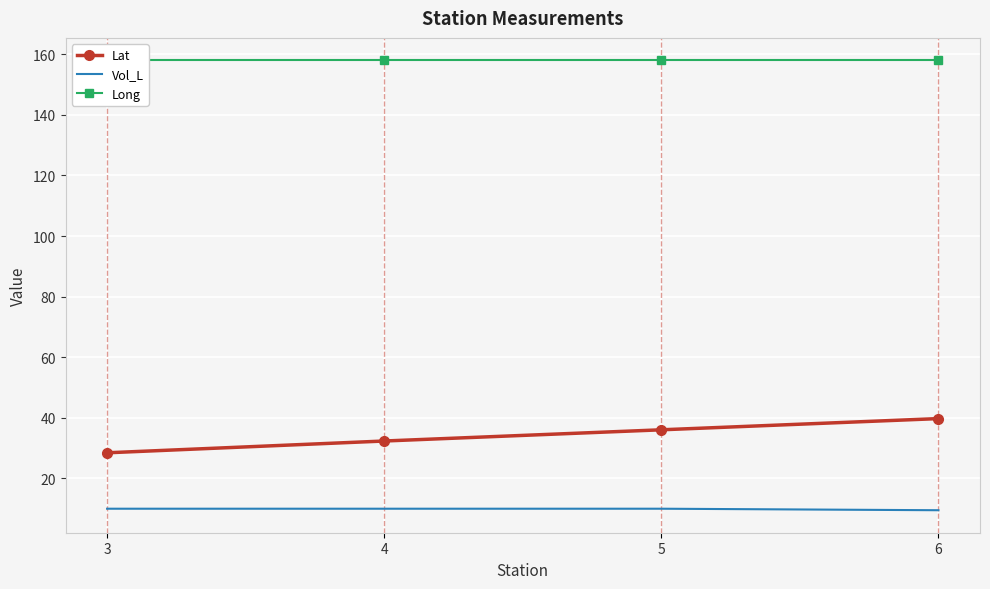

Which series changed the most between 4 and 5?

Lat